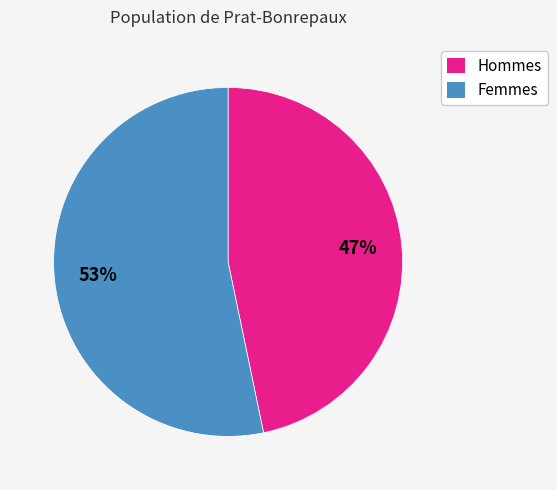

Does any single category account for the majority?

Yes